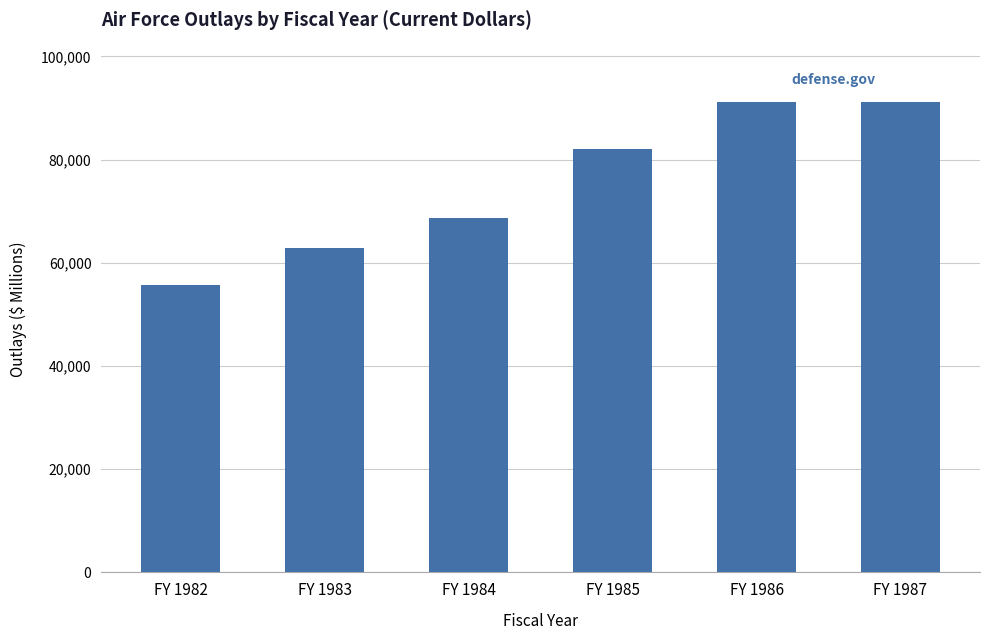

What is the change in value from FY 1984 to FY 1985?

+13368